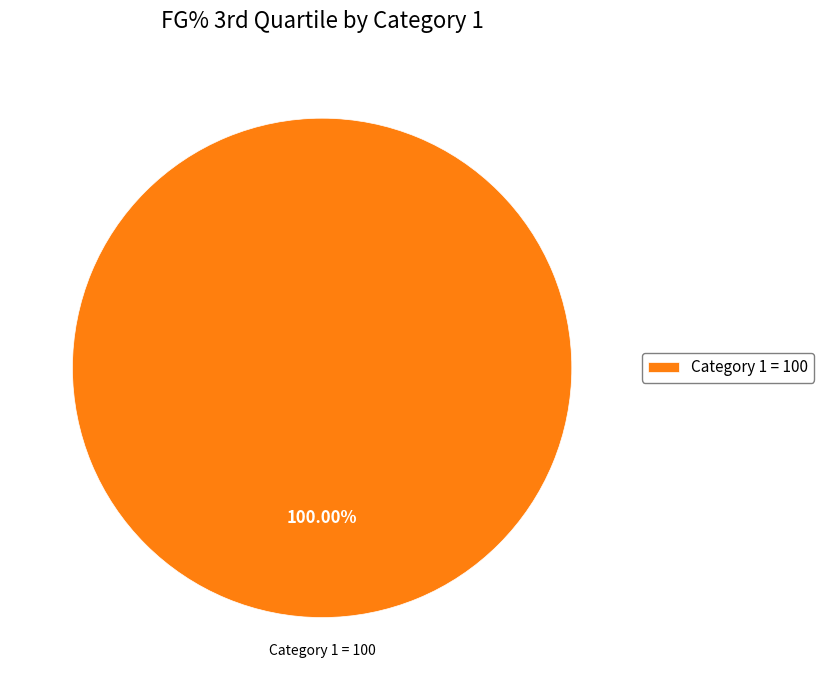

Rank the categories by value from highest to lowest.

Category 1 = 100